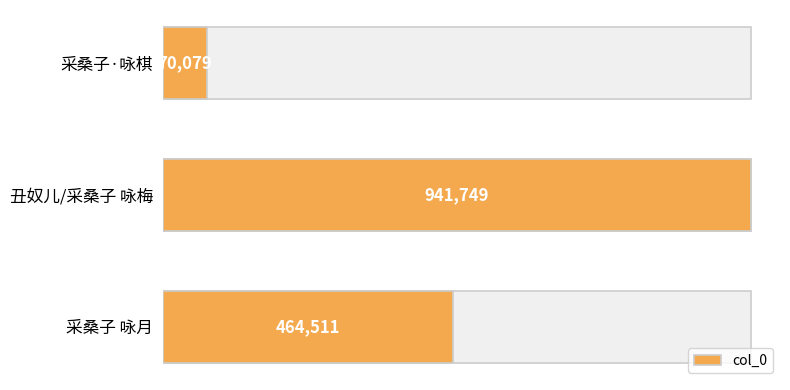

What is the smallest value displayed?

70079